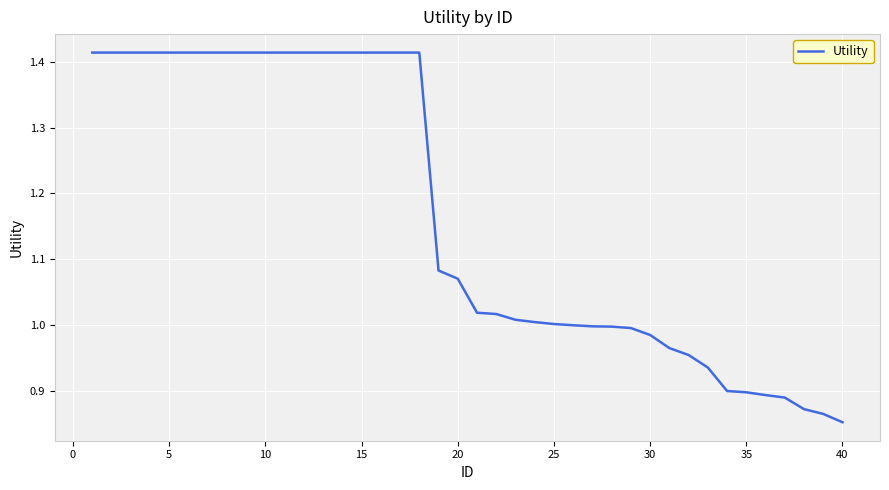

How many lines are shown in the chart?

1